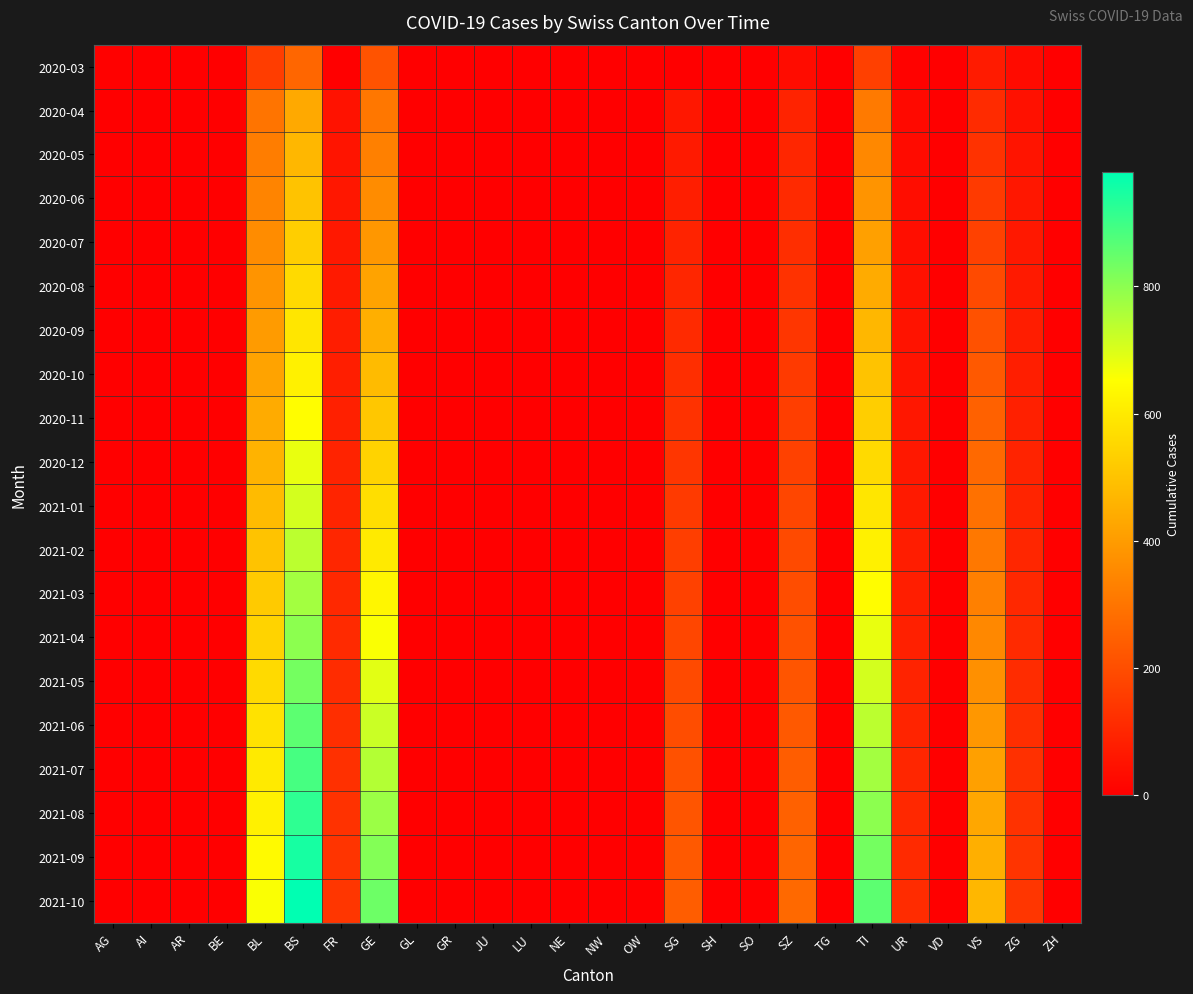

Reading right to left, what are all the values shown in this chart?

2020-03: ZH=0	ZG=29	VS=71	VD=0	UR=9	TI=165	TG=0	SZ=33	SO=0	SH=0	SG=0	OW=0	NW=0	NE=0	LU=0	JU=0	GR=0	GL=0	GE=216	FR=0	BS=263	BL=158	BE=0	AR=0	AI=0	AG=4
2020-04: ZH=0	ZG=46	VS=112	VD=0	UR=26	TI=314	TG=0	SZ=92	SO=0	SH=0	SG=62	OW=0	NW=0	NE=0	LU=0	JU=0	GR=0	GL=0	GE=305	FR=49	BS=434	BL=298	BE=0	AR=0	AI=0	AG=0
2020-05: ZH=0	ZG=55	VS=130	VD=0	UR=30	TI=350	TG=0	SZ=100	SO=0	SH=0	SG=70	OW=0	NW=0	NE=0	LU=0	JU=0	GR=0	GL=0	GE=330	FR=55	BS=470	BL=320	BE=0	AR=0	AI=0	AG=0
2020-06: ZH=0	ZG=60	VS=150	VD=0	UR=35	TI=380	TG=0	SZ=110	SO=0	SH=0	SG=80	OW=0	NW=0	NE=0	LU=0	JU=0	GR=0	GL=0	GE=360	FR=60	BS=500	BL=340	BE=0	AR=0	AI=0	AG=0
2020-07: ZH=0	ZG=65	VS=170	VD=0	UR=40	TI=410	TG=0	SZ=120	SO=0	SH=0	SG=90	OW=0	NW=0	NE=0	LU=0	JU=0	GR=0	GL=0	GE=390	FR=65	BS=530	BL=360	BE=0	AR=0	AI=0	AG=0
2020-08: ZH=0	ZG=70	VS=190	VD=0	UR=45	TI=440	TG=0	SZ=130	SO=0	SH=0	SG=100	OW=0	NW=0	NE=0	LU=0	JU=0	GR=0	GL=0	GE=420	FR=70	BS=560	BL=380	BE=0	AR=0	AI=0	AG=0
2020-09: ZH=0	ZG=75	VS=210	VD=0	UR=50	TI=470	TG=0	SZ=140	SO=0	SH=0	SG=110	OW=0	NW=0	NE=0	LU=0	JU=0	GR=0	GL=0	GE=450	FR=75	BS=590	BL=400	BE=0	AR=0	AI=0	AG=0
2020-10: ZH=0	ZG=80	VS=230	VD=0	UR=55	TI=500	TG=0	SZ=150	SO=0	SH=0	SG=120	OW=0	NW=0	NE=0	LU=0	JU=0	GR=0	GL=0	GE=480	FR=80	BS=620	BL=420	BE=0	AR=0	AI=0	AG=0
2020-11: ZH=0	ZG=85	VS=250	VD=0	UR=60	TI=530	TG=0	SZ=160	SO=0	SH=0	SG=130	OW=0	NW=0	NE=0	LU=0	JU=0	GR=0	GL=0	GE=510	FR=85	BS=650	BL=440	BE=0	AR=0	AI=0	AG=0
2020-12: ZH=0	ZG=90	VS=270	VD=0	UR=65	TI=560	TG=0	SZ=170	SO=0	SH=0	SG=140	OW=0	NW=0	NE=0	LU=0	JU=0	GR=0	GL=0	GE=540	FR=90	BS=680	BL=460	BE=0	AR=0	AI=0	AG=0
2021-01: ZH=0	ZG=95	VS=290	VD=0	UR=70	TI=590	TG=0	SZ=180	SO=0	SH=0	SG=150	OW=0	NW=0	NE=0	LU=0	JU=0	GR=0	GL=0	GE=570	FR=95	BS=710	BL=480	BE=0	AR=0	AI=0	AG=0
2021-02: ZH=0	ZG=100	VS=310	VD=0	UR=75	TI=620	TG=0	SZ=190	SO=0	SH=0	SG=160	OW=0	NW=0	NE=0	LU=0	JU=0	GR=0	GL=0	GE=600	FR=100	BS=740	BL=500	BE=0	AR=0	AI=0	AG=0
2021-03: ZH=0	ZG=105	VS=330	VD=0	UR=80	TI=650	TG=0	SZ=200	SO=0	SH=0	SG=170	OW=0	NW=0	NE=0	LU=0	JU=0	GR=0	GL=0	GE=630	FR=105	BS=770	BL=520	BE=0	AR=0	AI=0	AG=0
2021-04: ZH=0	ZG=110	VS=350	VD=0	UR=85	TI=680	TG=0	SZ=210	SO=0	SH=0	SG=180	OW=0	NW=0	NE=0	LU=0	JU=0	GR=0	GL=0	GE=660	FR=110	BS=800	BL=540	BE=0	AR=0	AI=0	AG=0
2021-05: ZH=0	ZG=115	VS=370	VD=0	UR=90	TI=710	TG=0	SZ=220	SO=0	SH=0	SG=190	OW=0	NW=0	NE=0	LU=0	JU=0	GR=0	GL=0	GE=690	FR=115	BS=830	BL=560	BE=0	AR=0	AI=0	AG=0
2021-06: ZH=0	ZG=120	VS=390	VD=0	UR=95	TI=740	TG=0	SZ=230	SO=0	SH=0	SG=200	OW=0	NW=0	NE=0	LU=0	JU=0	GR=0	GL=0	GE=720	FR=120	BS=860	BL=580	BE=0	AR=0	AI=0	AG=0
2021-07: ZH=0	ZG=125	VS=410	VD=0	UR=100	TI=770	TG=0	SZ=240	SO=0	SH=0	SG=210	OW=0	NW=0	NE=0	LU=0	JU=0	GR=0	GL=0	GE=750	FR=125	BS=890	BL=600	BE=0	AR=0	AI=0	AG=0
2021-08: ZH=0	ZG=130	VS=430	VD=0	UR=105	TI=800	TG=0	SZ=250	SO=0	SH=0	SG=220	OW=0	NW=0	NE=0	LU=0	JU=0	GR=0	GL=0	GE=780	FR=130	BS=920	BL=620	BE=0	AR=0	AI=0	AG=0
2021-09: ZH=0	ZG=135	VS=450	VD=0	UR=110	TI=830	TG=0	SZ=260	SO=0	SH=0	SG=230	OW=0	NW=0	NE=0	LU=0	JU=0	GR=0	GL=0	GE=810	FR=135	BS=950	BL=640	BE=0	AR=0	AI=0	AG=0
2021-10: ZH=0	ZG=140	VS=470	VD=0	UR=115	TI=860	TG=0	SZ=270	SO=0	SH=0	SG=240	OW=0	NW=0	NE=0	LU=0	JU=0	GR=0	GL=0	GE=840	FR=140	BS=980	BL=660	BE=0	AR=0	AI=0	AG=0